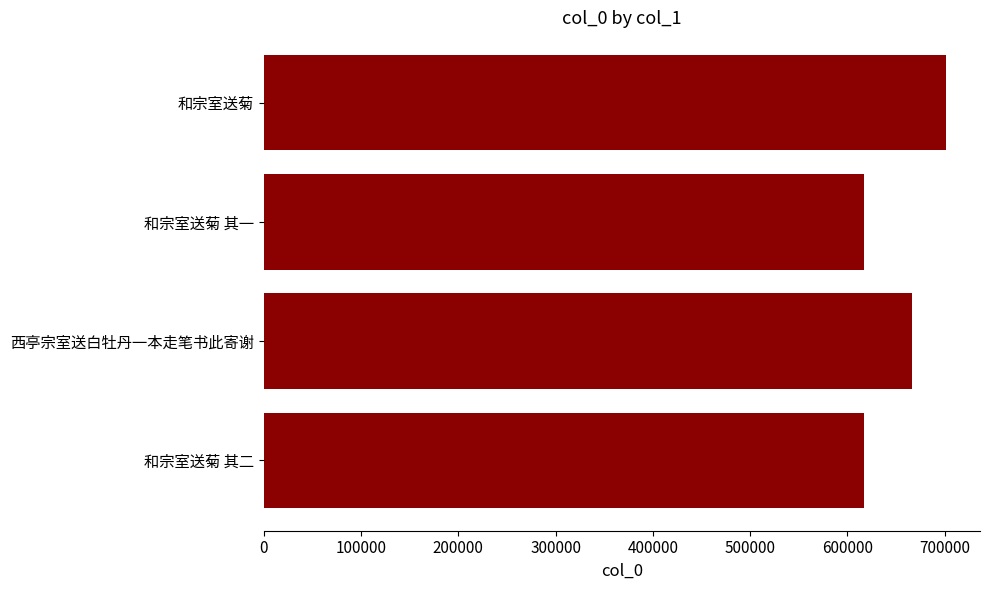

Where is the data nearest to the value 659054?

西亭宗室送白牡丹一本走笔书此寄谢